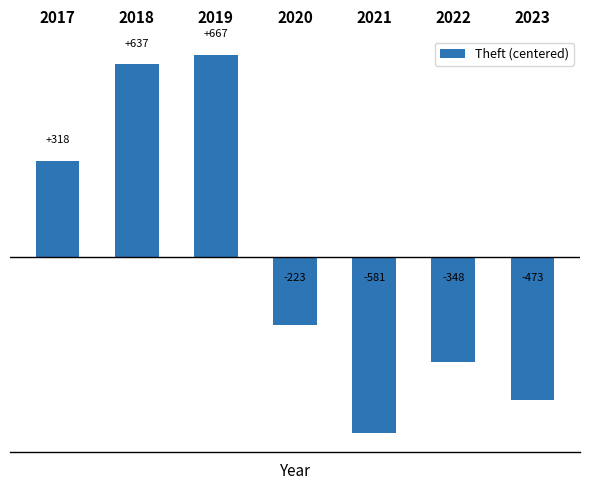

List the labels in order of value, largest first.

2019, 2018, 2017, 2020, 2022, 2023, 2021